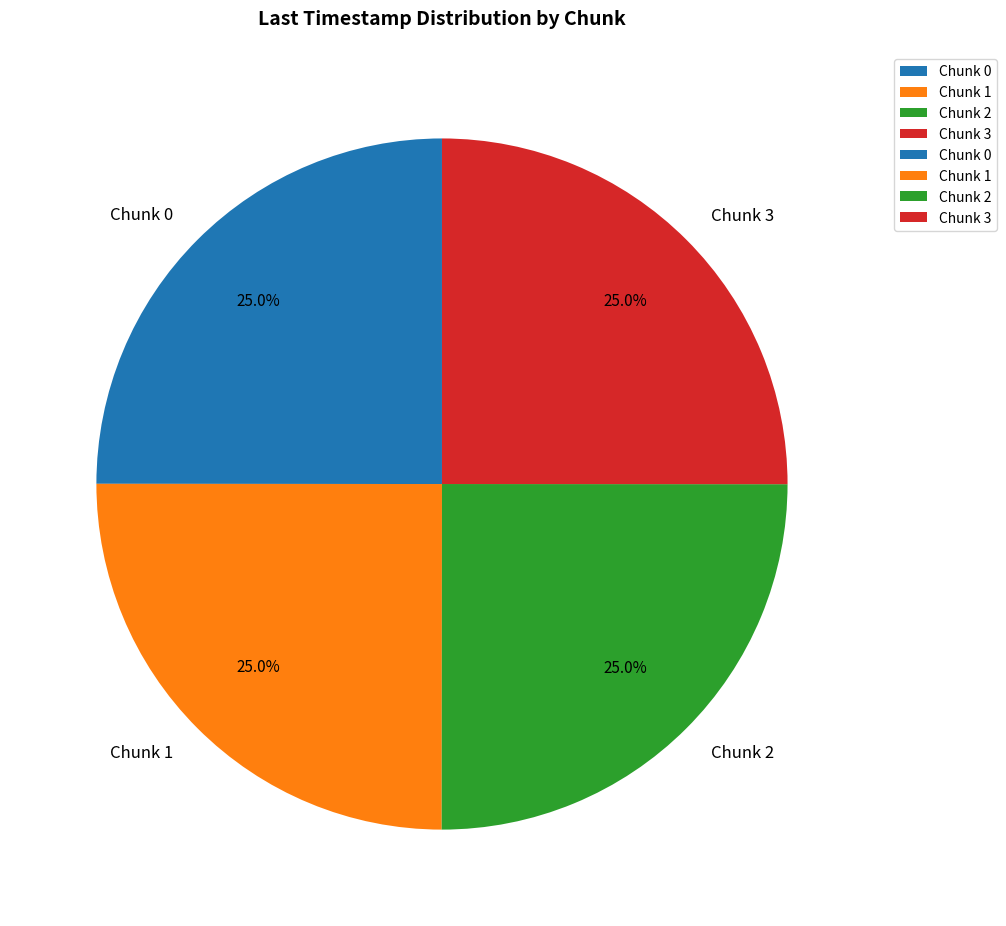

To the nearest percent, what is the average slice percentage?

25%